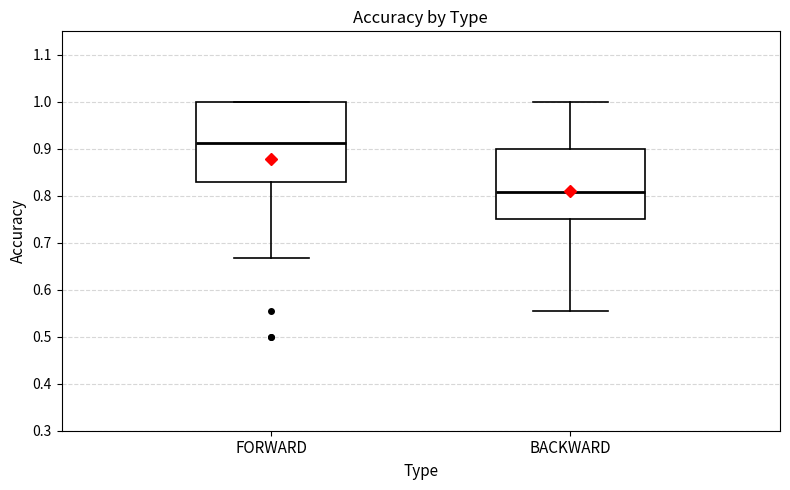

Reading left to right, transcribe this box plot: for each box, give where its median line is, the range the box spans, and where its two whiskers end, as read against the y-axis. The values are not printed on the chart, so give them approximately, as read against the axis.

FORWARD: median 0.91, box 0.83 to 1.00, whiskers 0.67 to 1.00
BACKWARD: median 0.81, box 0.75 to 0.90, whiskers 0.56 to 1.00